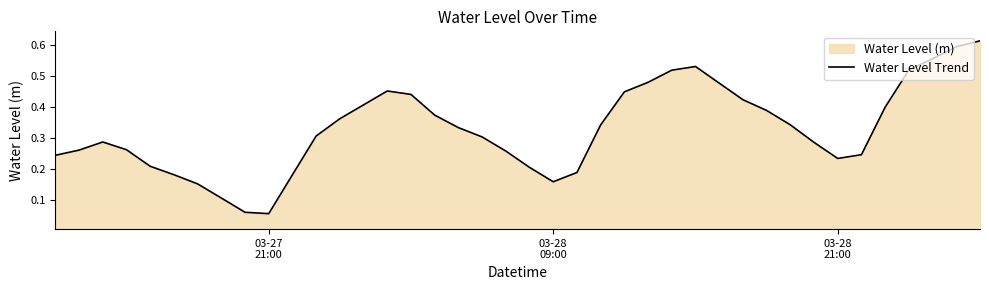

Does the chart display data point markers on the line(s)?

No